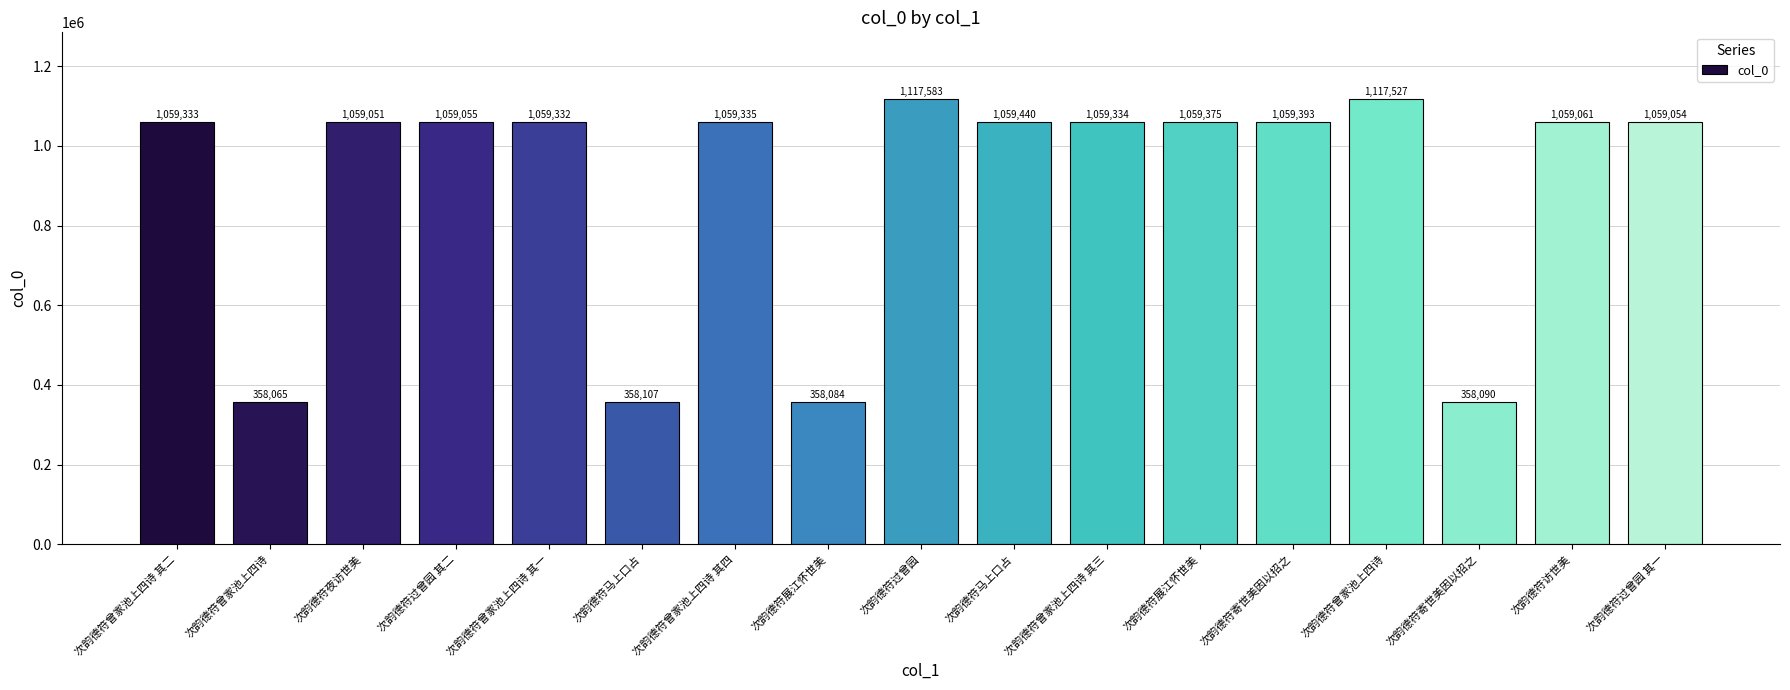

How many values are below 1059332?

8